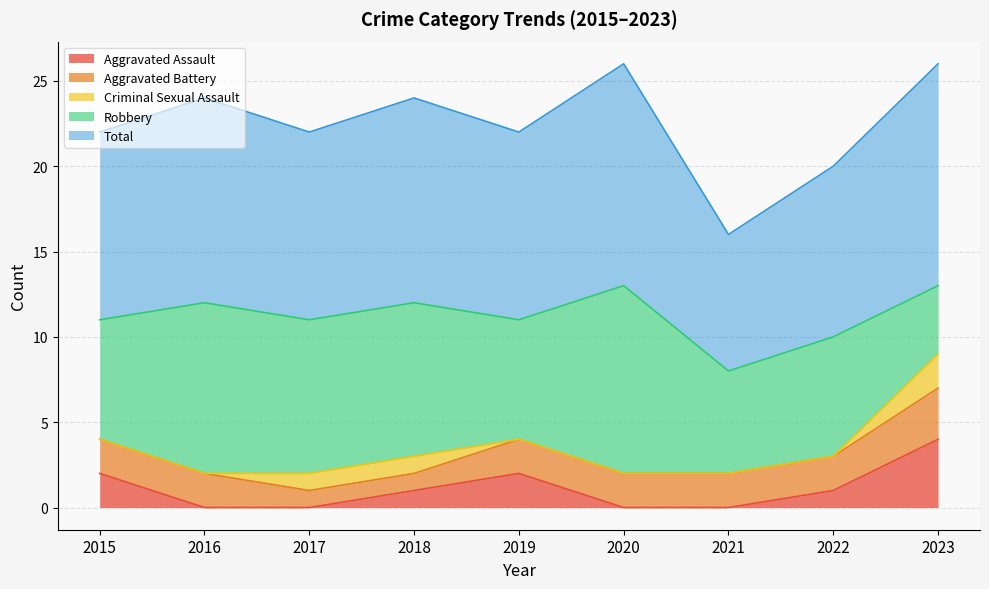

The Total series shows 19 at 2023. True or false?

False